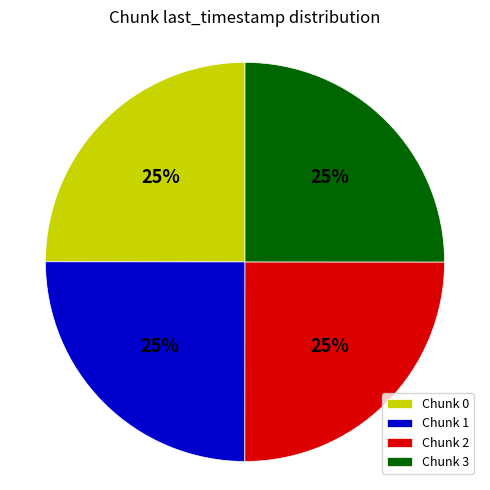

Is it true that Chunk 3 is 13% of the pie?

False